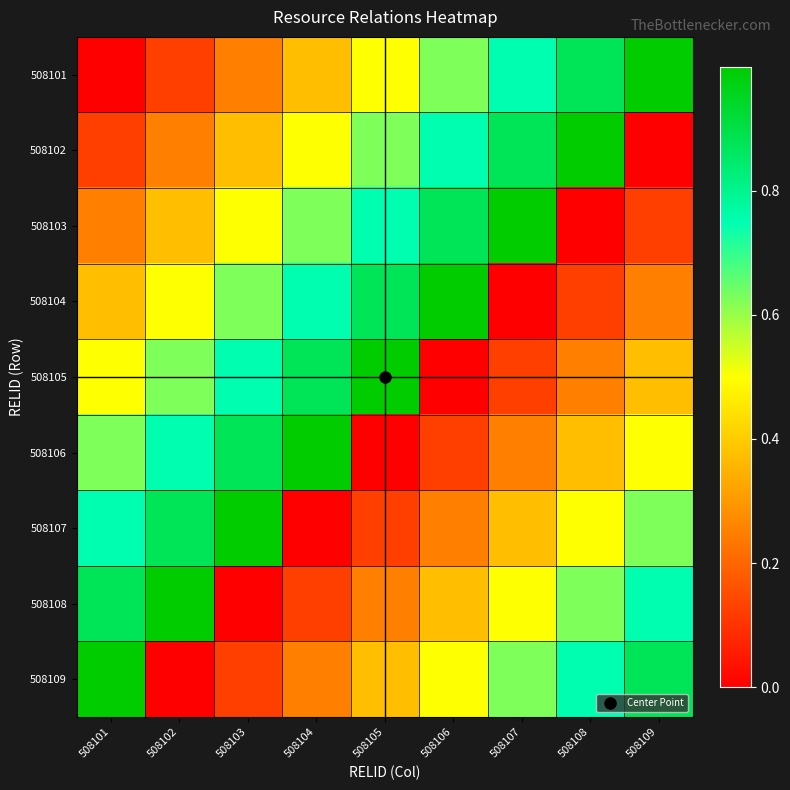

What is the total value across all series at 508106?

4.5